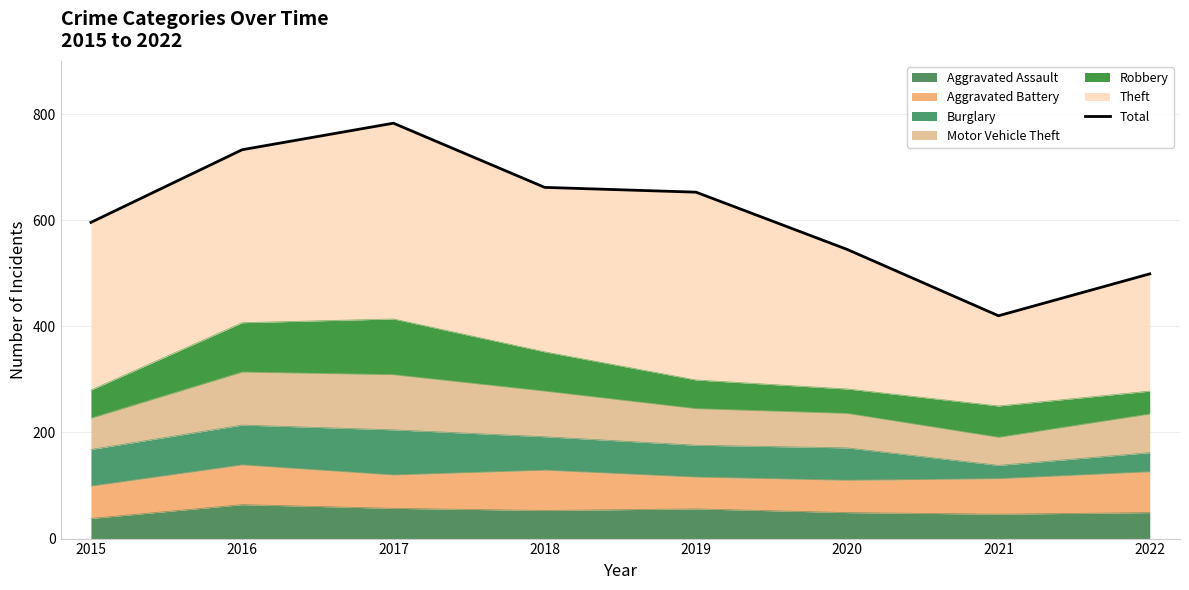

Does the chart have visible grid lines?

Yes